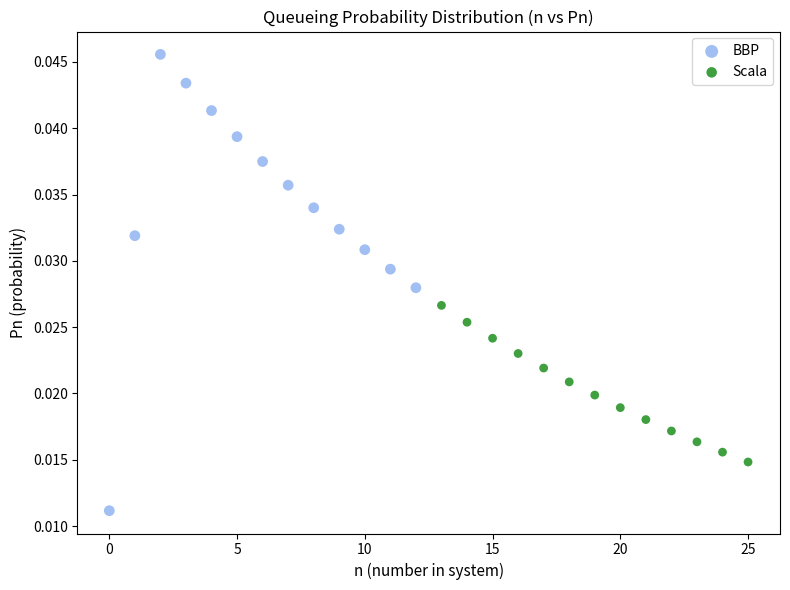

Which series reaches the maximum Y coordinate?

BBP